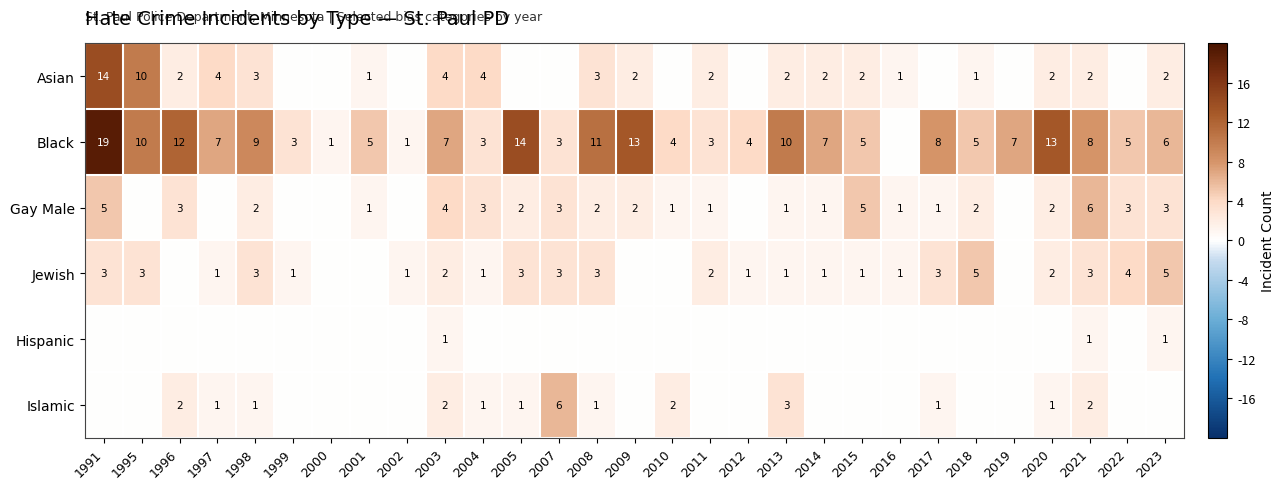

Is the value of Jewish at 2004 greater than the value of Black at 2017?

No